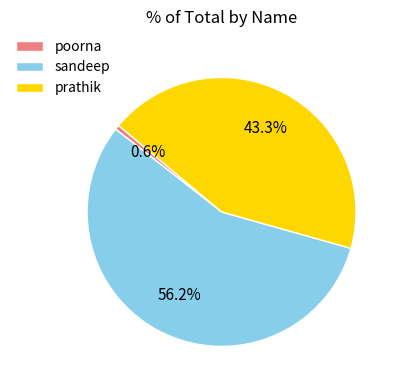

To the nearest percent, what is the combined percentage of sandeep and poorna?

57%